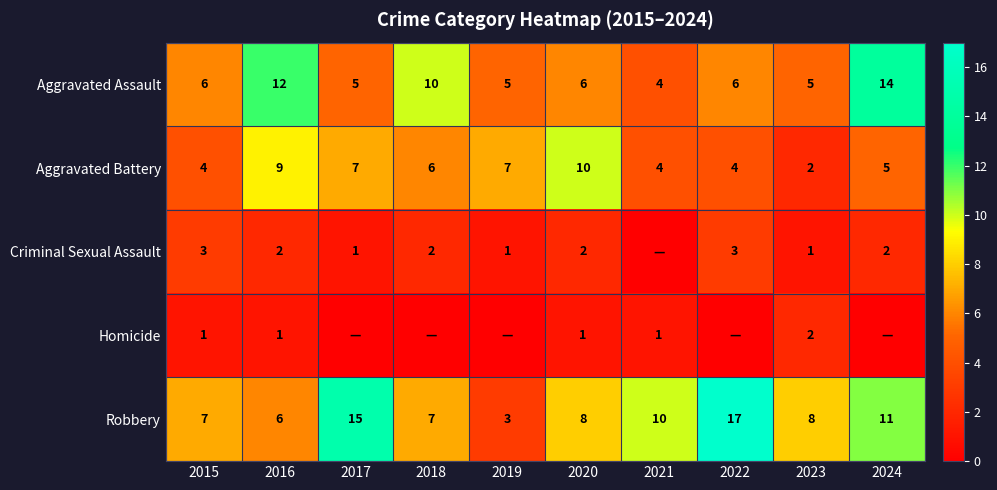

What value does the Aggravated Battery series have at 2024?

5